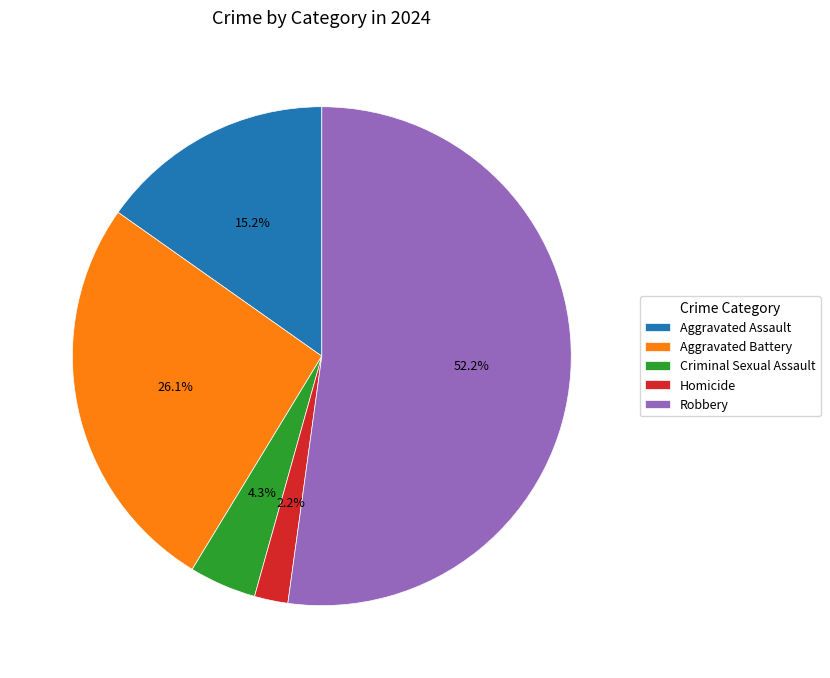

To the nearest percent, what is the difference between the Aggravated Battery and Robbery slice percentages?

26%